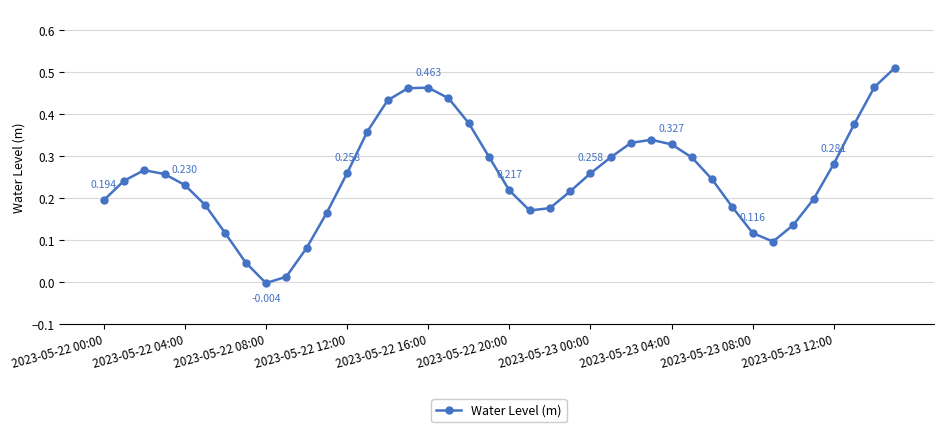

True or false: the data has more than 2 interior local peaks.

True